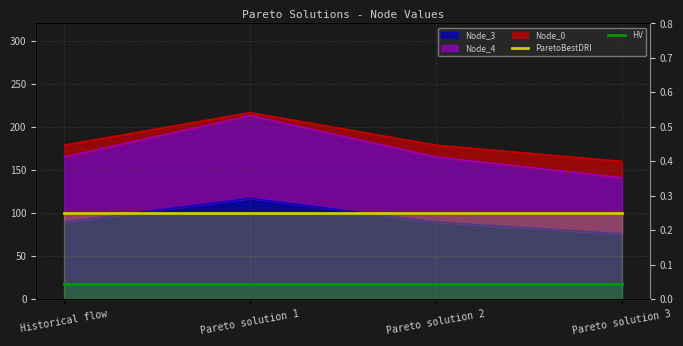

Is the value of HV at Pareto solution 1 greater than the value of ParetoBestDRI at Pareto solution 2?

No